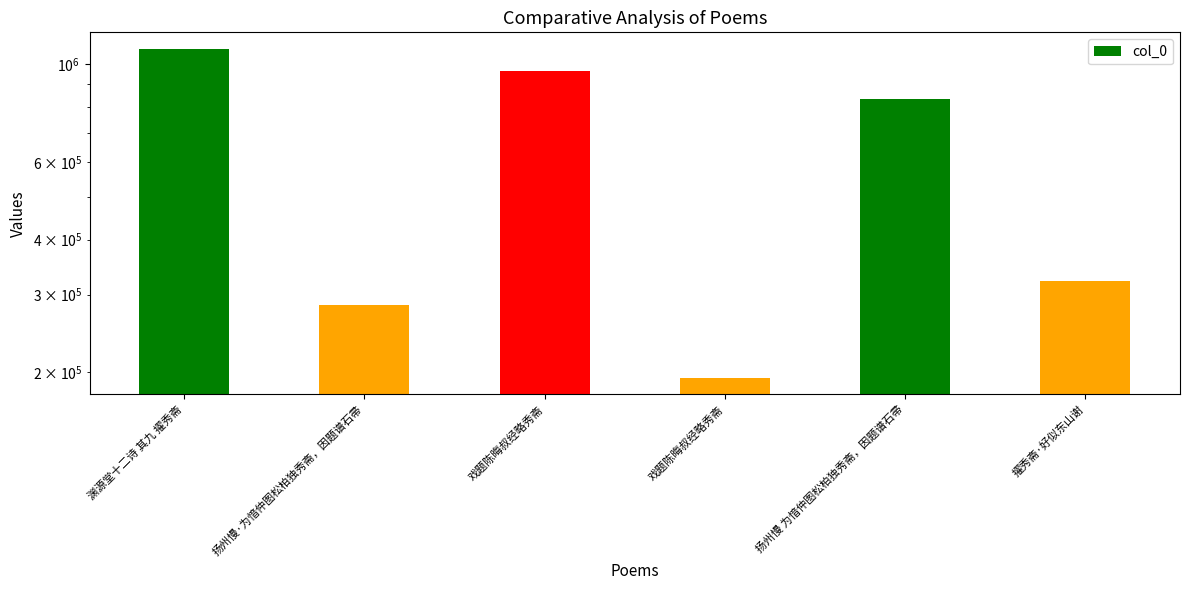

How many values are below 834386?

3